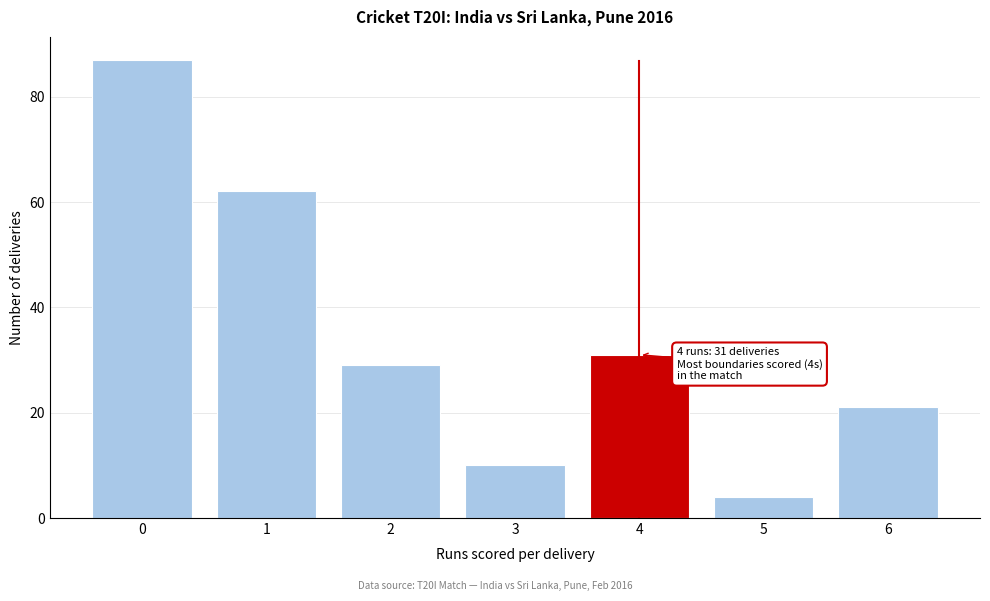

Which range on the x-axis has the tallest bar?

-0.5 to 0.5